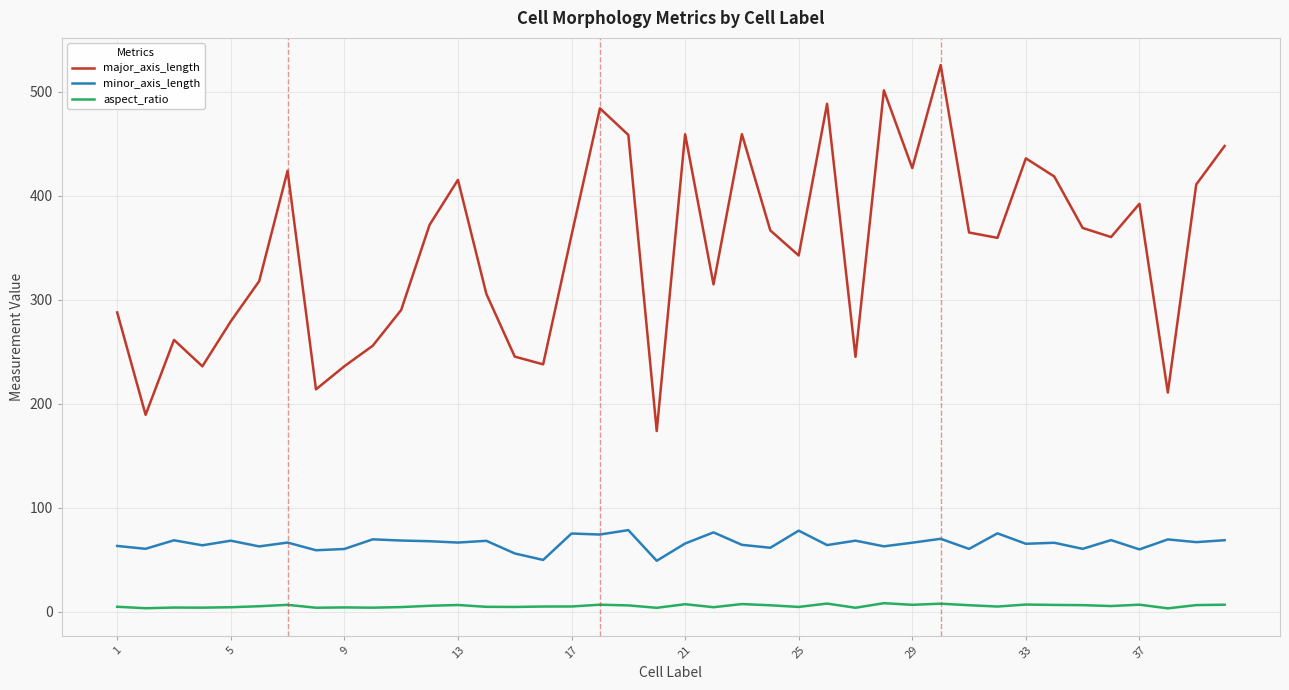

True or false: major_axis_length and aspect_ratio cross at least once.

False